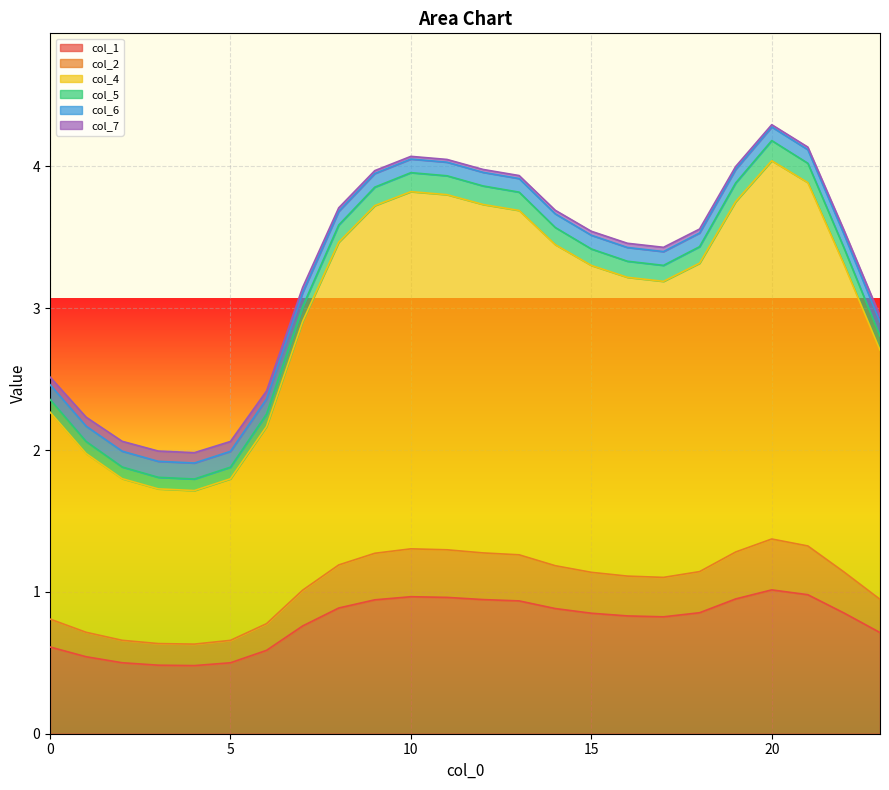

At how many categories does at least one series exceed 1?

24